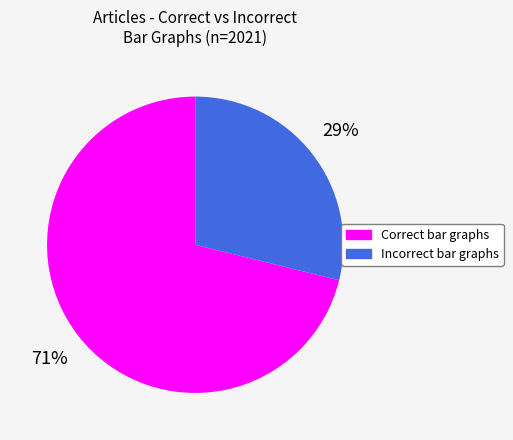

To the nearest percent, what is the average slice percentage?

50%